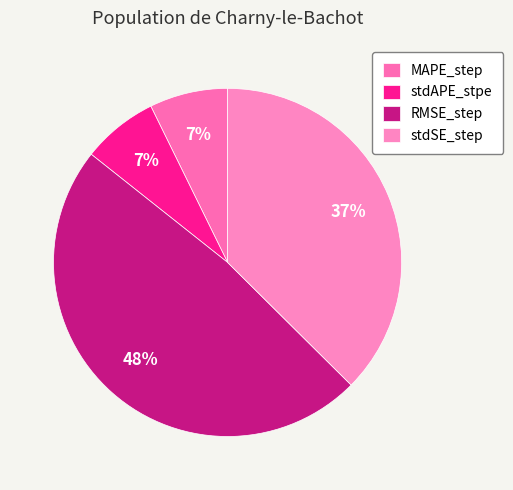

True or false: stdAPE_stpe accounts for 7% of the total.

True